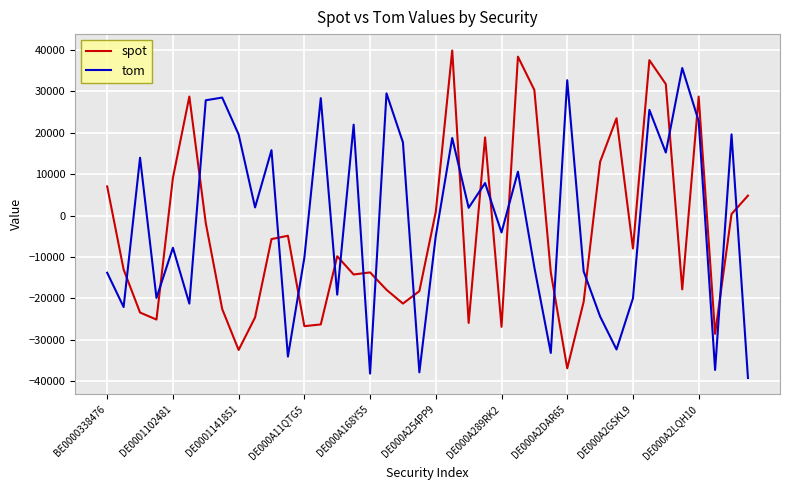

What is the lowest value of the tom series?

-39242